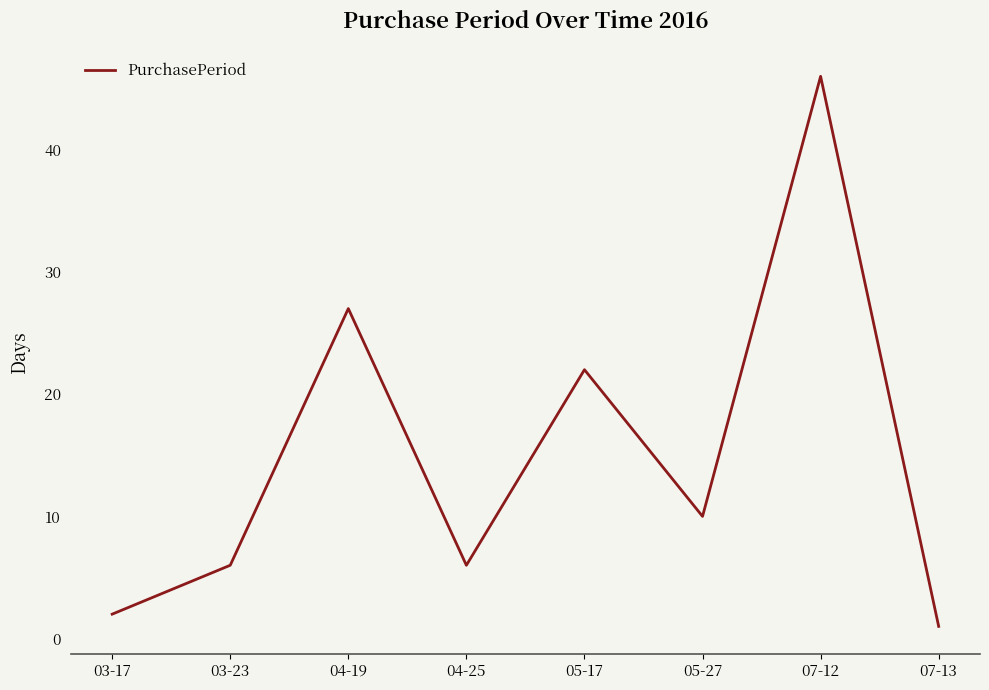

The chart shows a value of 27 at 04-19. True or false?

True